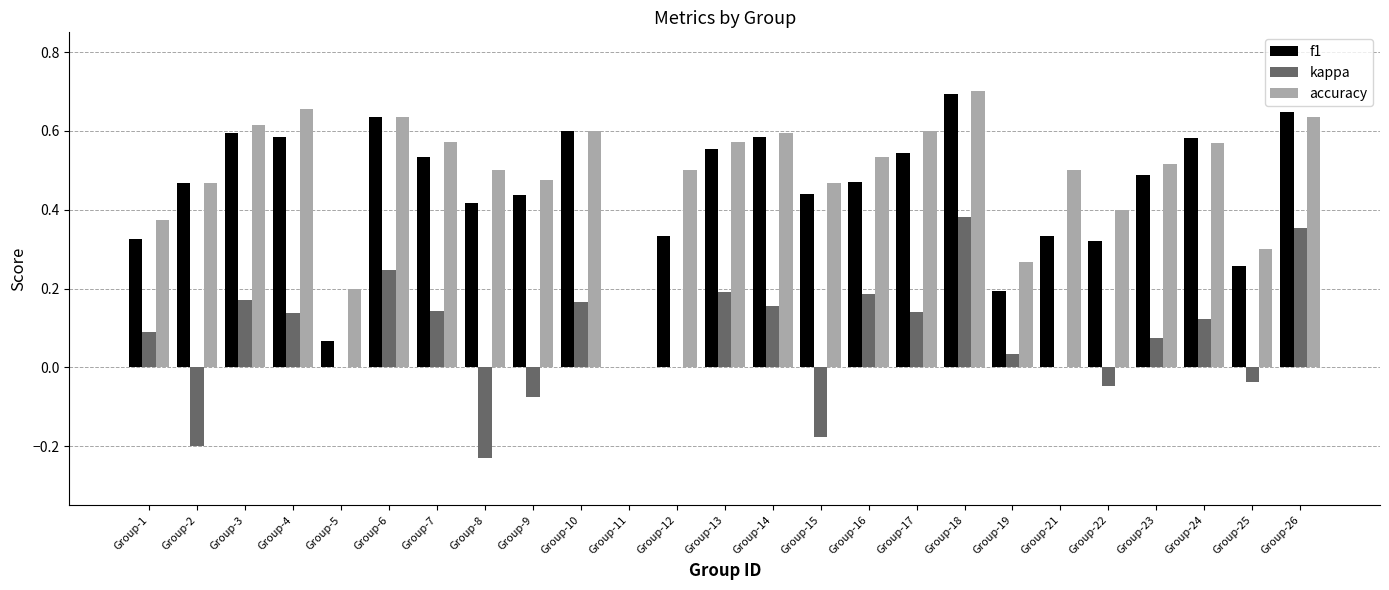

How many groups of bars are there?

25